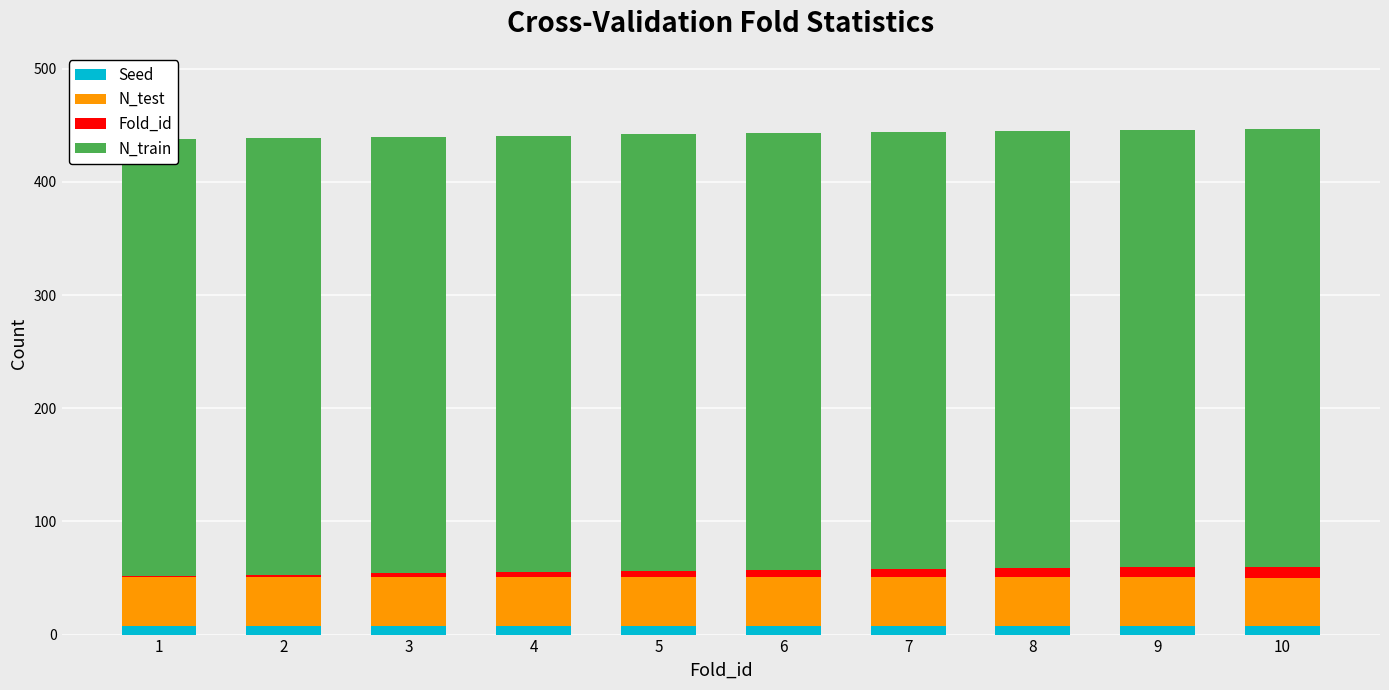

What is the sum of all Fold_id values?

55